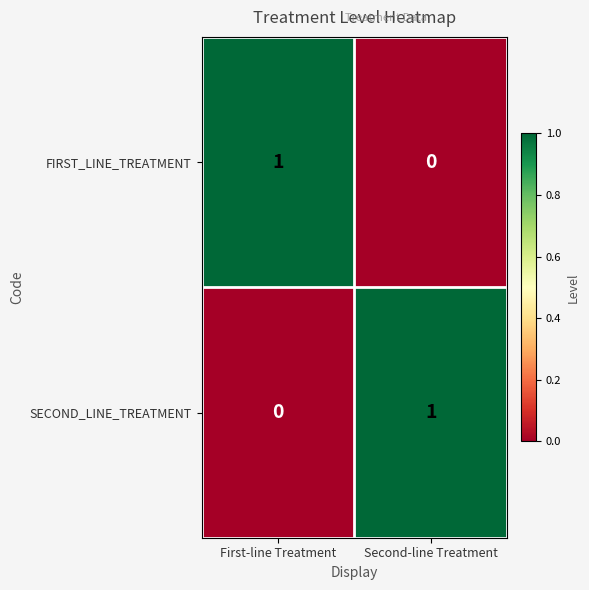

True or false: FIRST_LINE_TREATMENT has a value of 0 at Second-line Treatment.

True